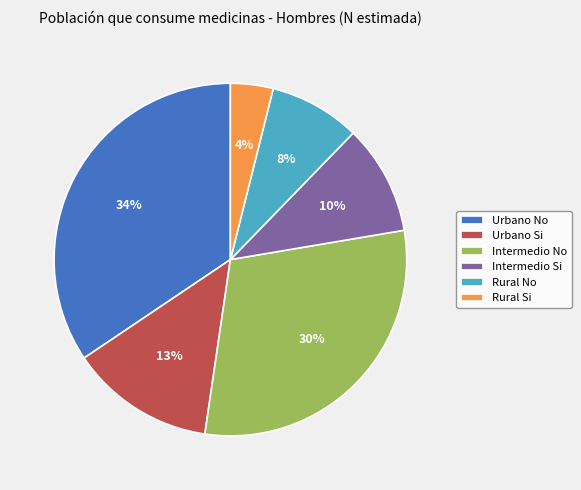

Rank the categories by value from highest to lowest.

Urbano No, Intermedio No, Urbano Si, Intermedio Si, Rural No, Rural Si